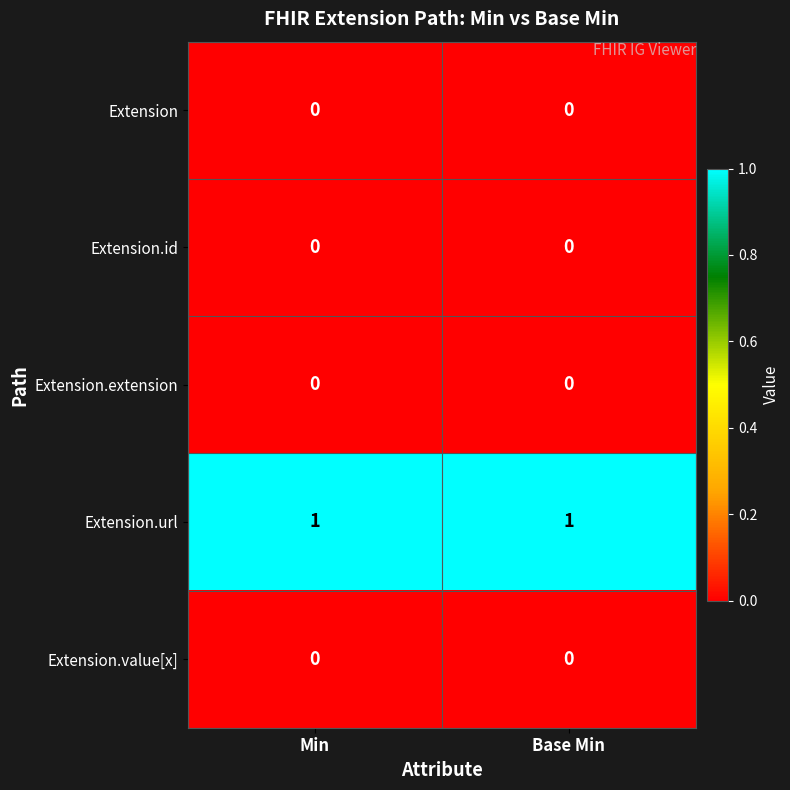

What is the difference between the highest and lowest values at Min?

1